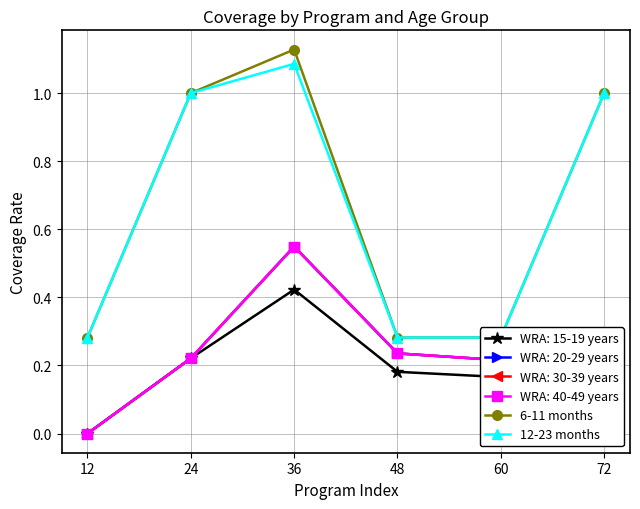

Is the value of 12-23 months at 72 greater than the value of 6-11 months at 36?

No